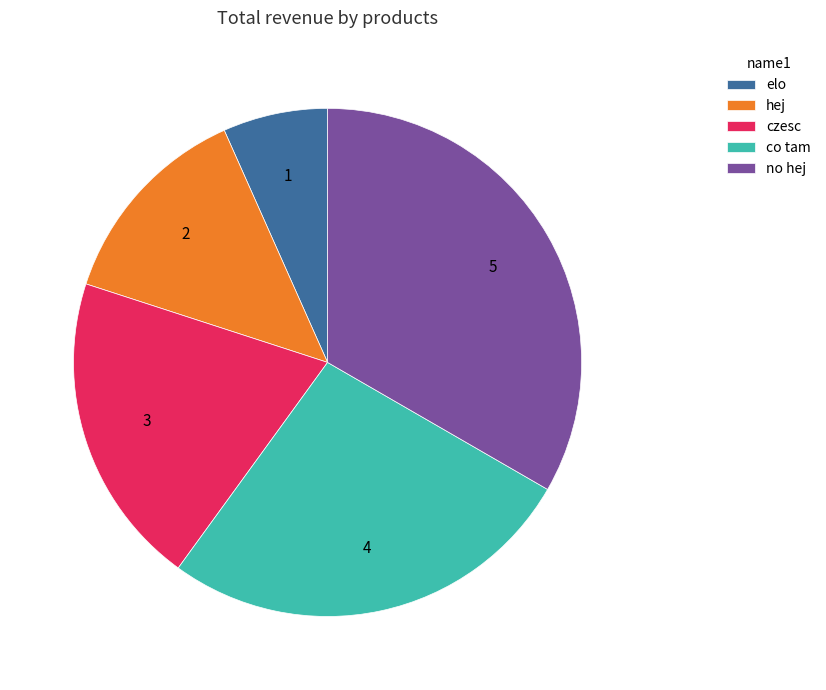

Which category has the smallest portion of the pie?

elo